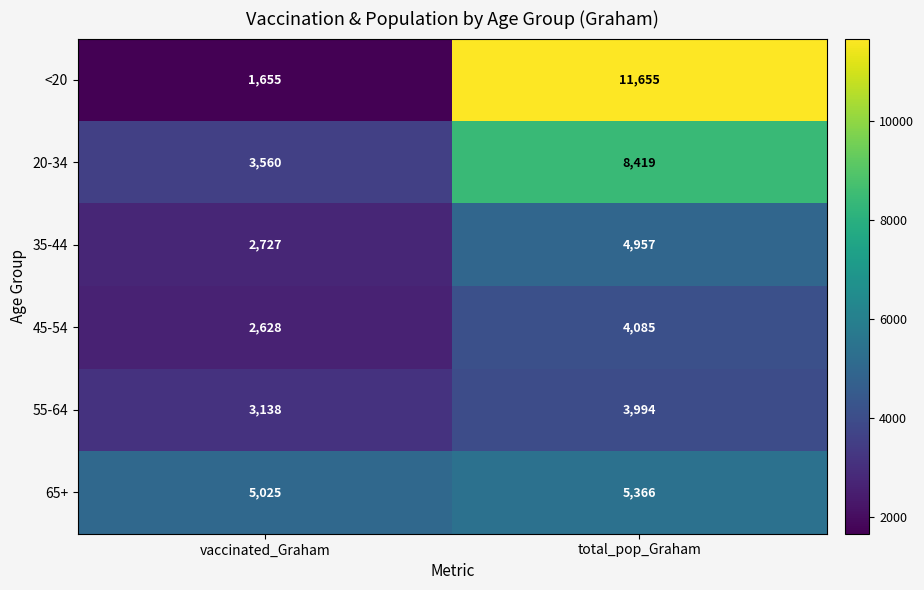

Reading right to left, extract all data points from this chart.

<20: 11655	1655
20-34: 8419	3560
35-44: 4957	2727
45-54: 4085	2628
55-64: 3994	3138
65+: 5366	5025